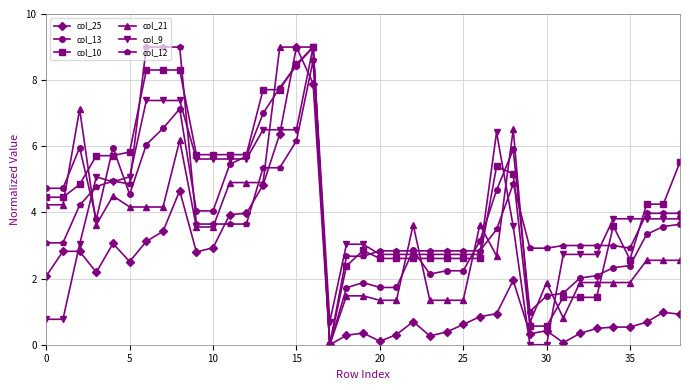

What is the difference between the maximum and minimum values in the col_21 series?

9.0